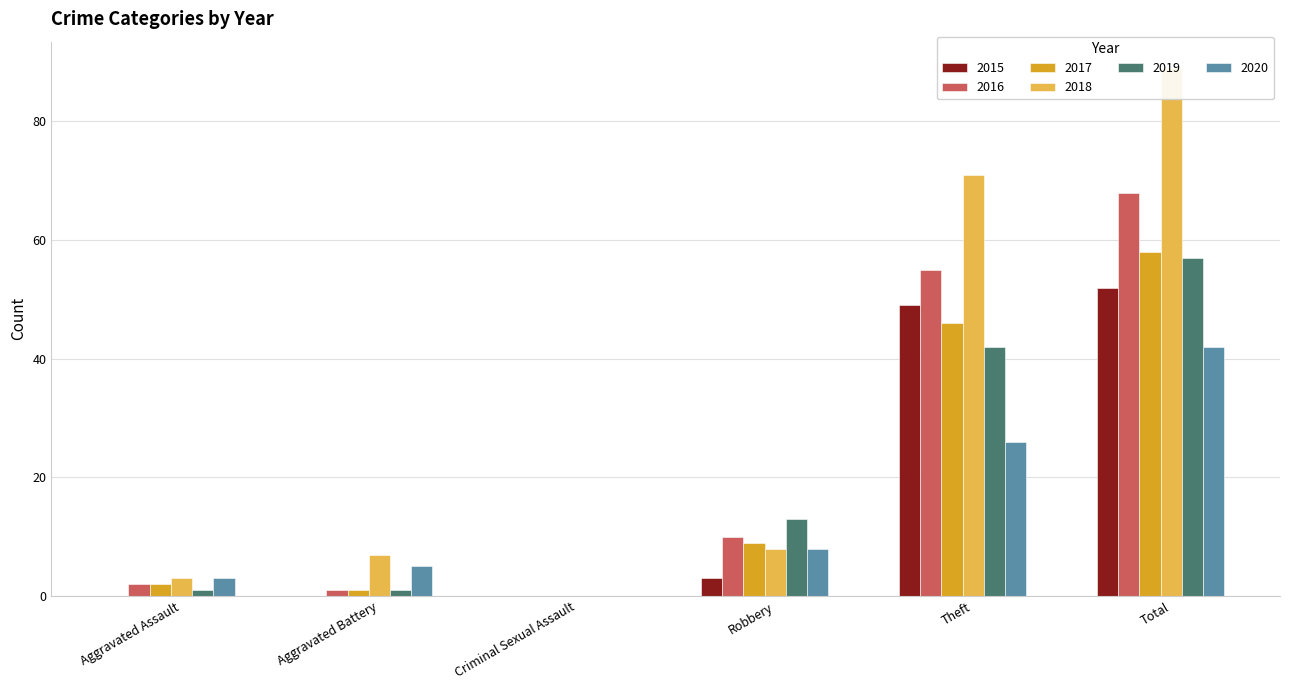

Is it true that 2019 equals 1 at Aggravated Battery?

True